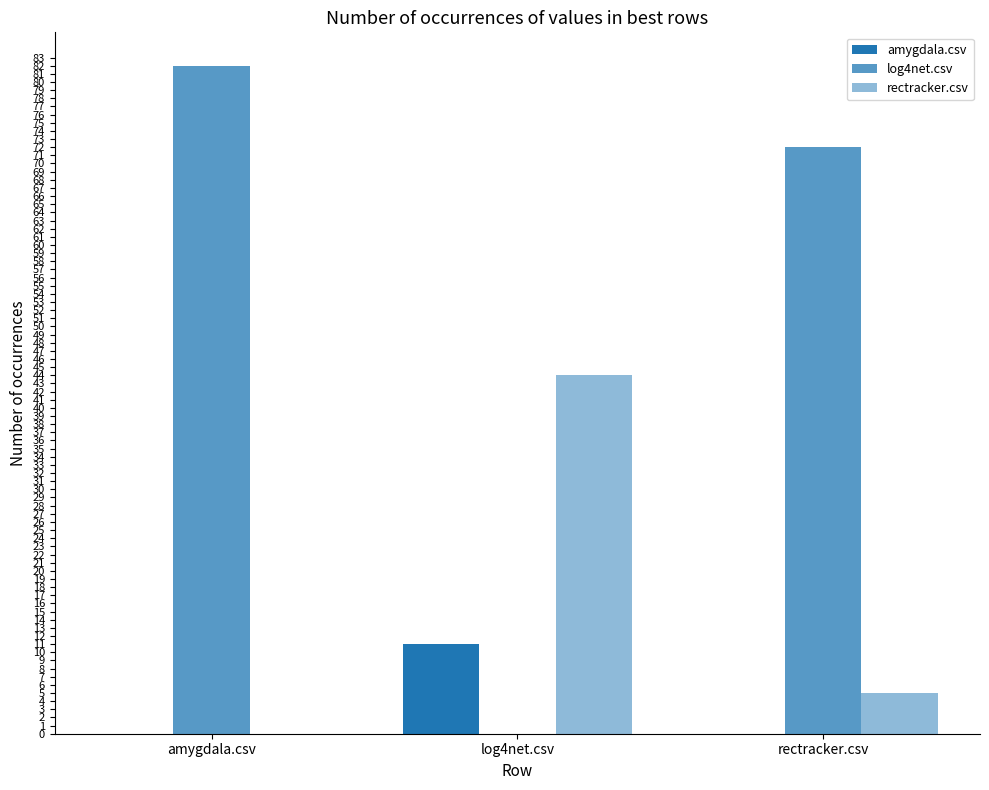

Rank the series by their maximum value, from highest to lowest.

log4net.csv, rectracker.csv, amygdala.csv